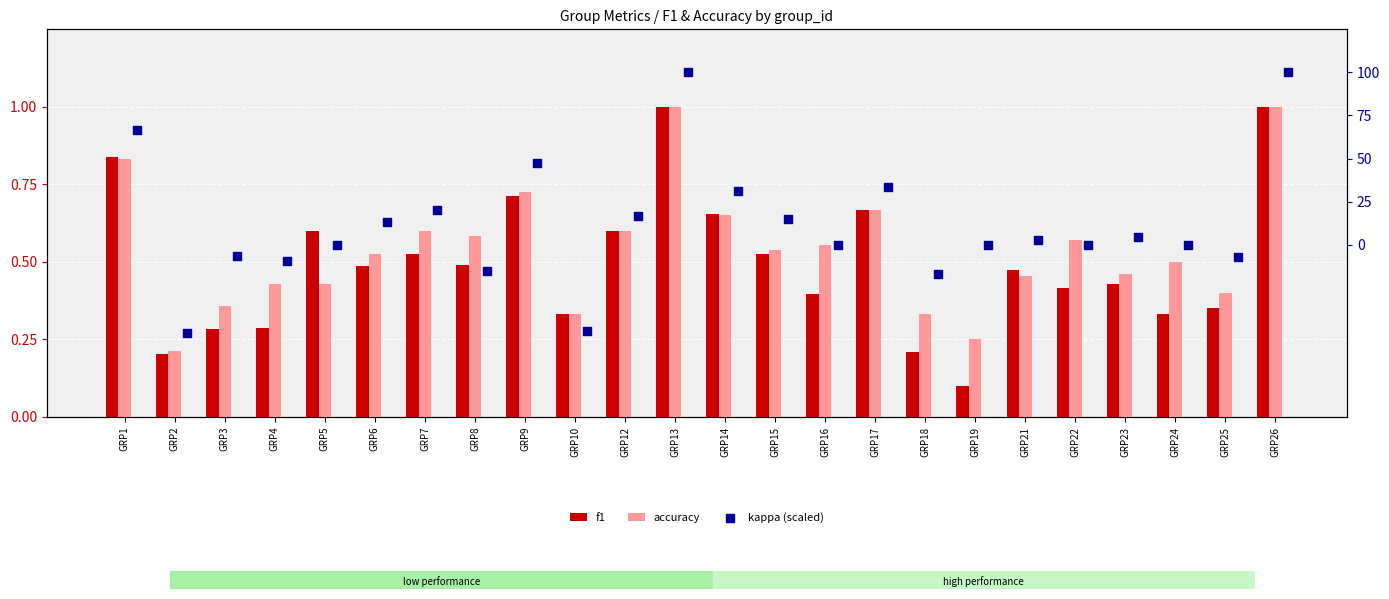

At how many categories does at least one series exceed -9?

24